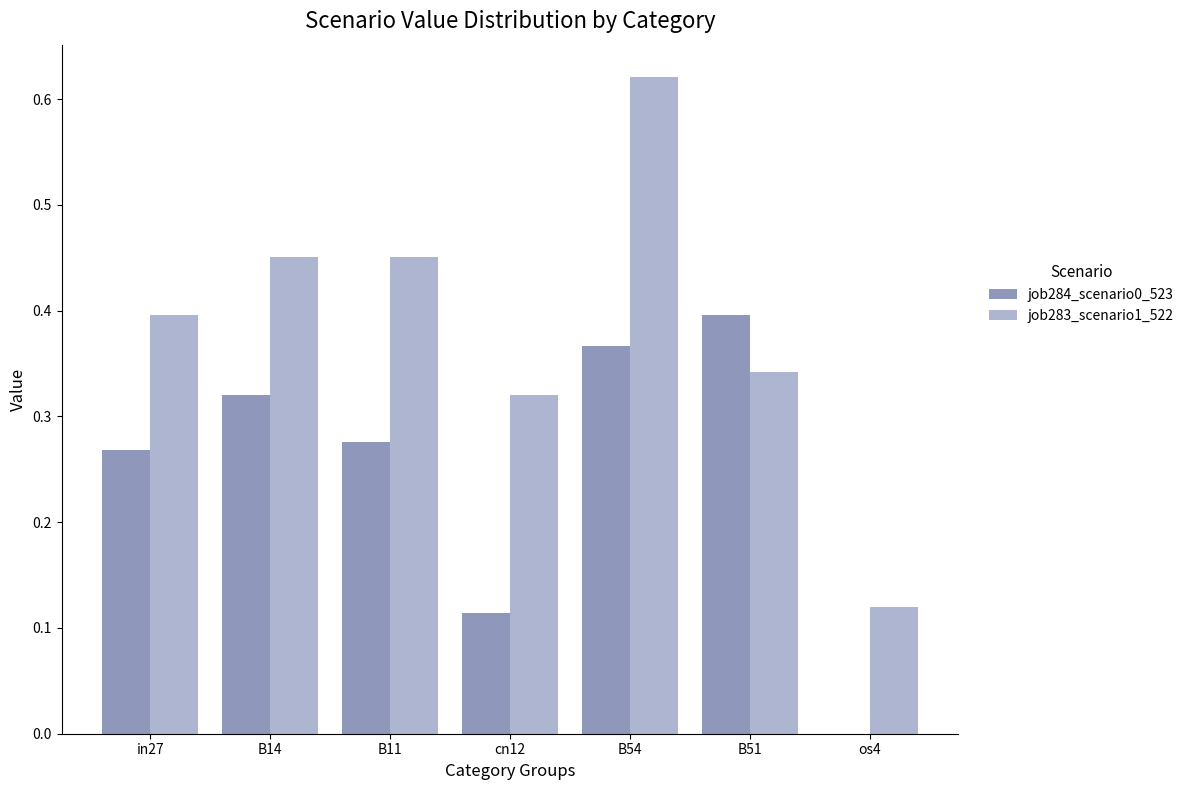

Between cn12 and B54, which series saw the biggest shift?

job283_scenario1_522